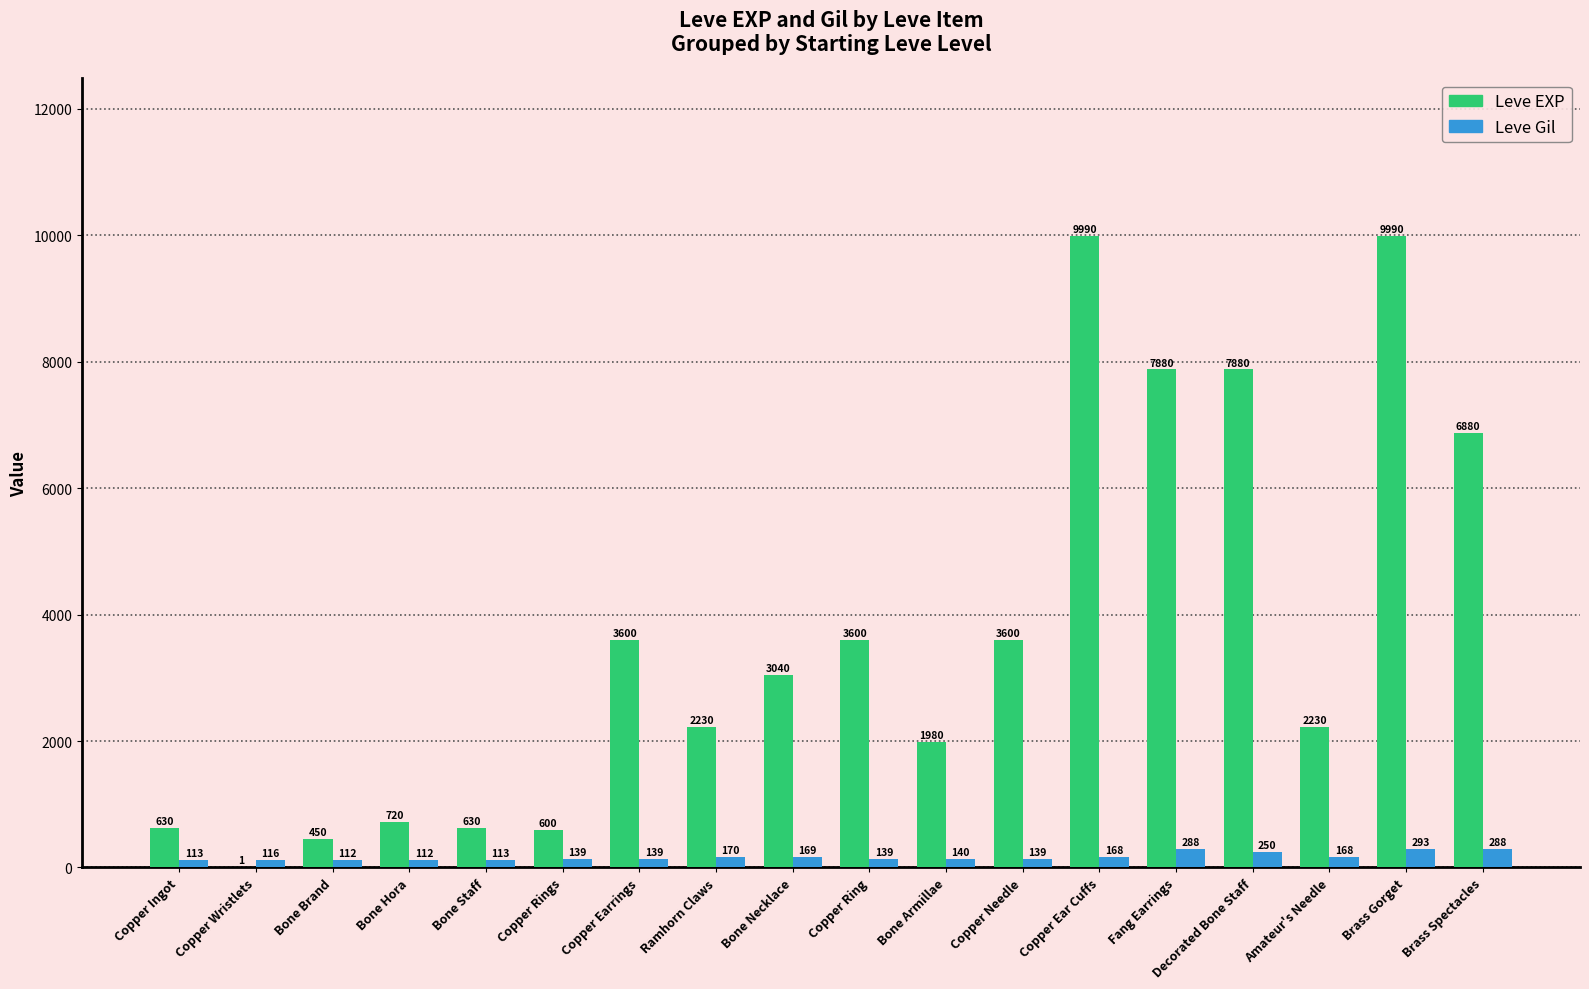

Count the number of categories in the chart.

18